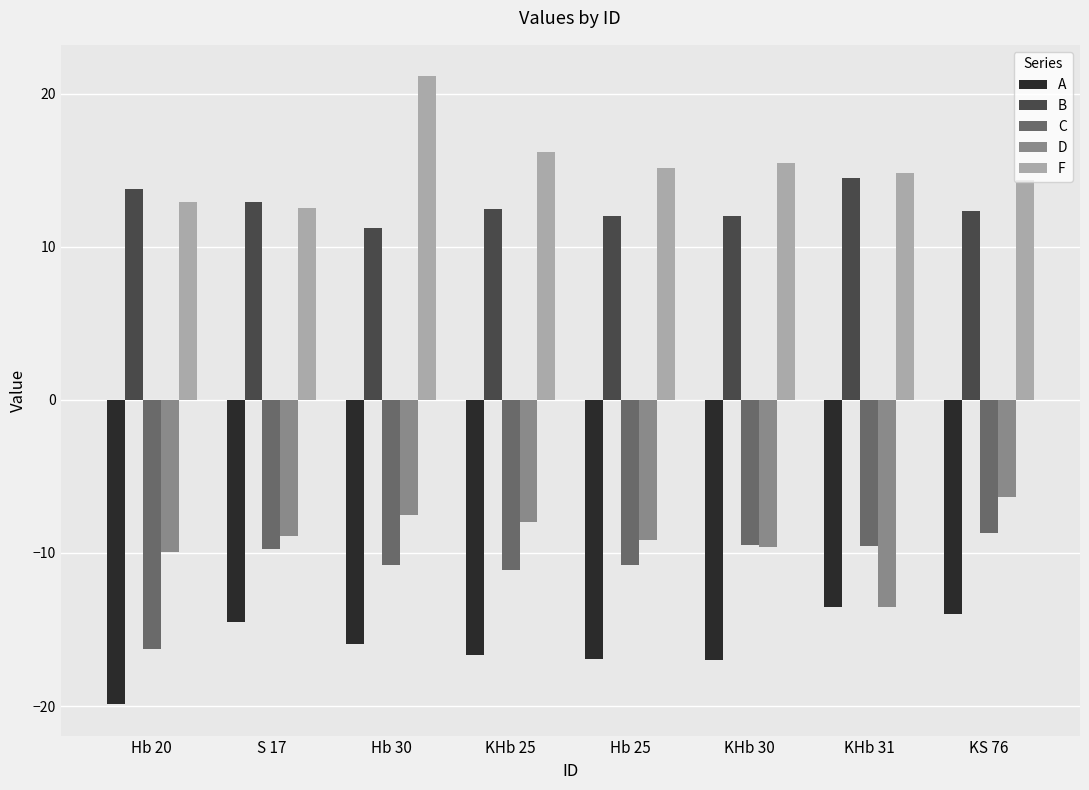

Which series changed the most between Hb 30 and KS 76?

F